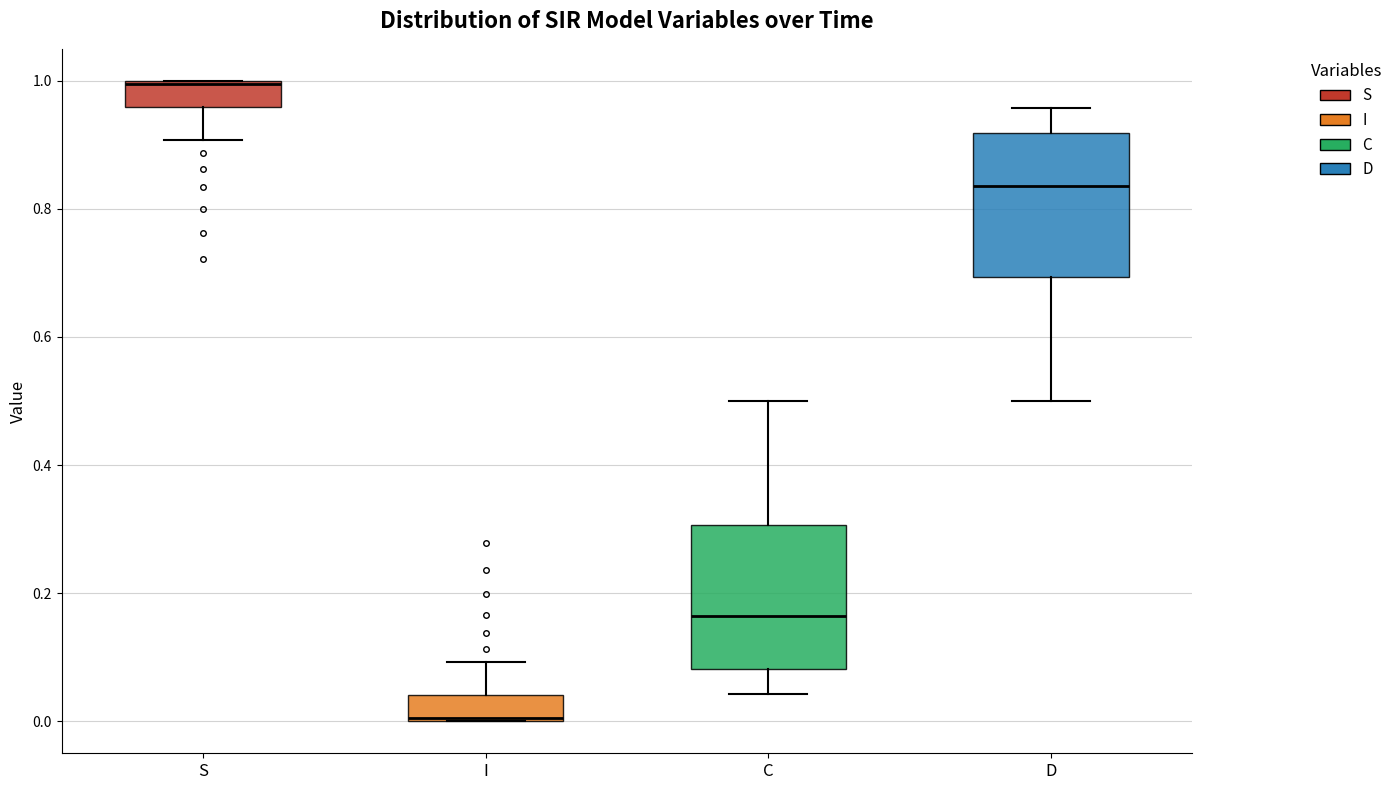

Where is the lower edge of the box for I on the y-axis? The values are not printed on the chart, so give them approximately, as read against the axis.

0.00